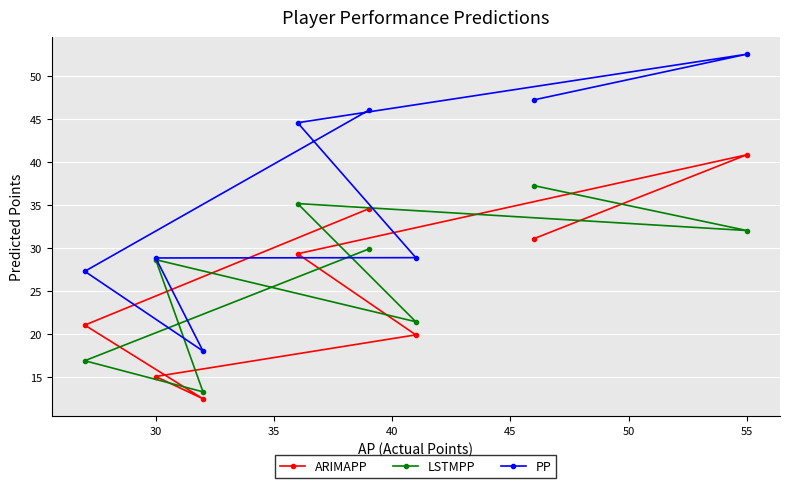

Rank the series by their maximum value, from highest to lowest.

PP, ARIMAPP, LSTMPP